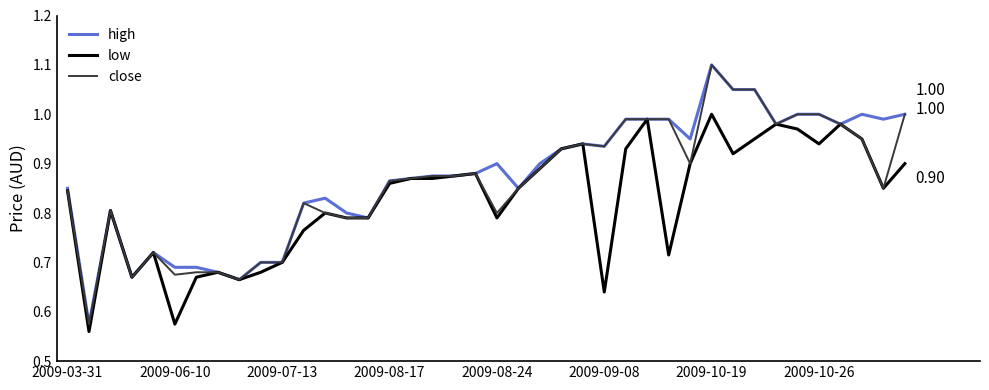

At which category is the sum across all series the highest?

2009-10-19